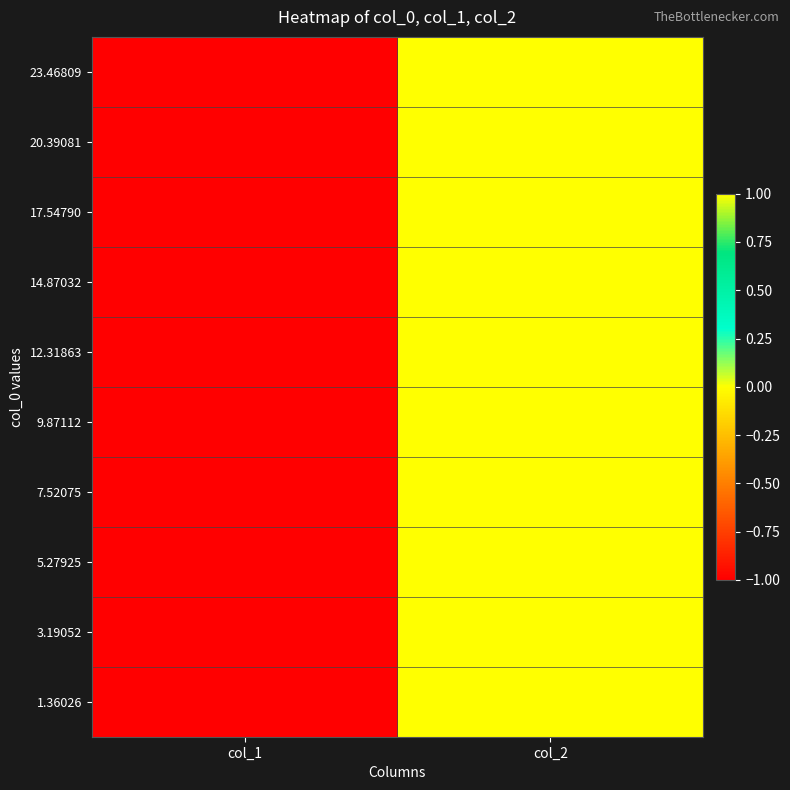

At which category does the chart reach its peak across all series?

col_2